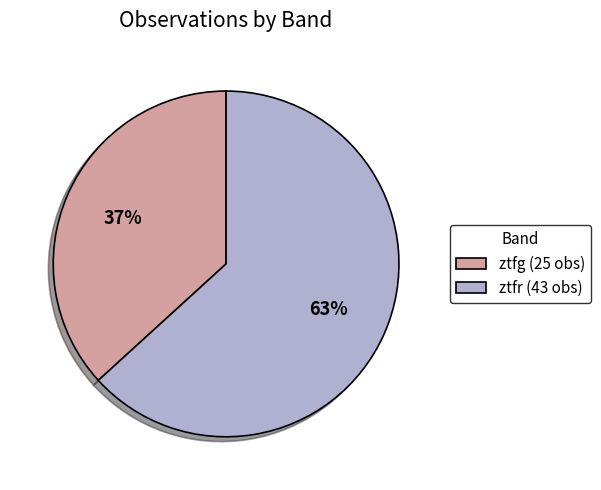

What is the largest slice in the pie chart?

ztfr